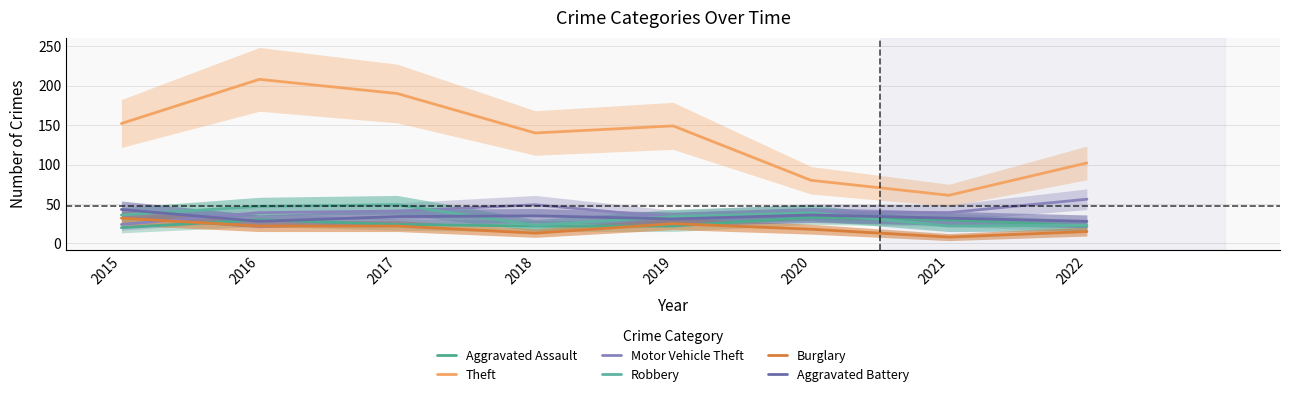

How many lines are shown in the chart?

6